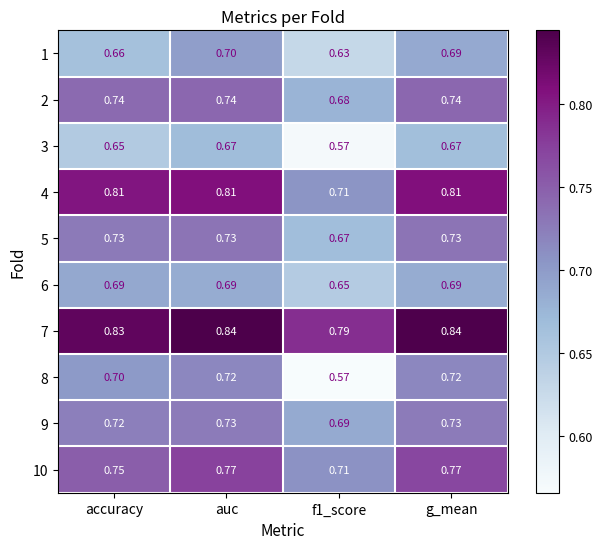

At which category is the sum across all series the highest?

auc